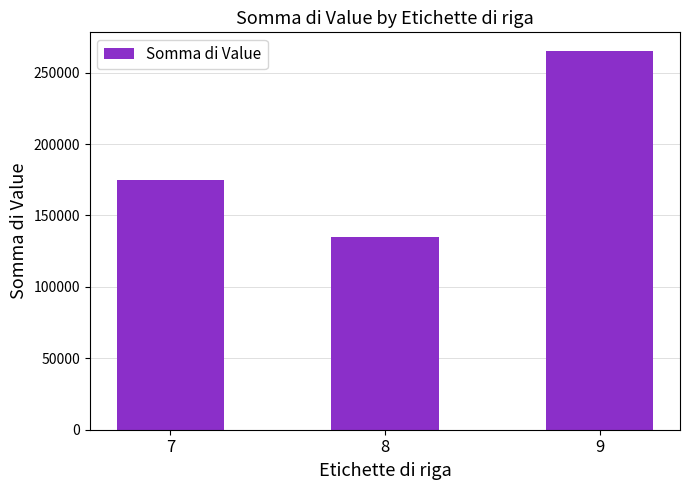

Reading left to right, transcribe all the data shown in this chart.

7=175000	8=135000	9=265000